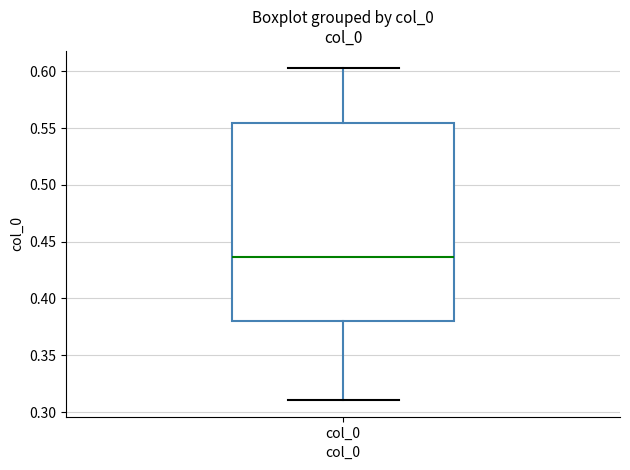

Where is the lower edge of the box for col_0 on the y-axis? The values are not printed on the chart, so give them approximately, as read against the axis.

0.380